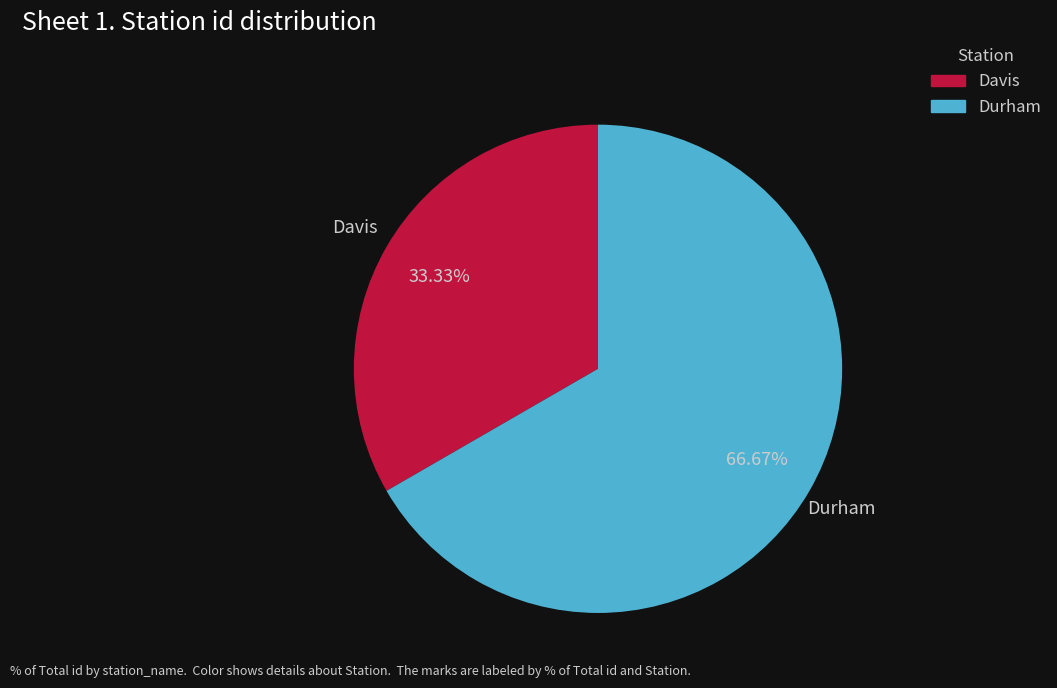

Count the number of slices in the pie.

2